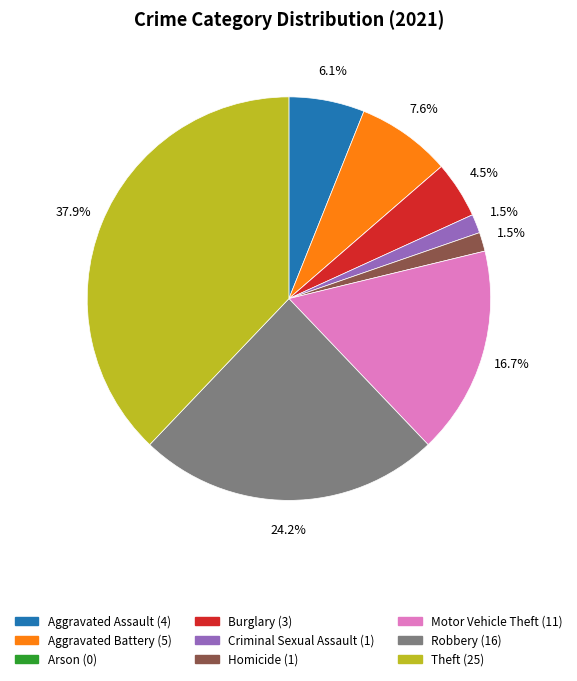

Is the sum of Burglary and Aggravated Assault greater than half?

No